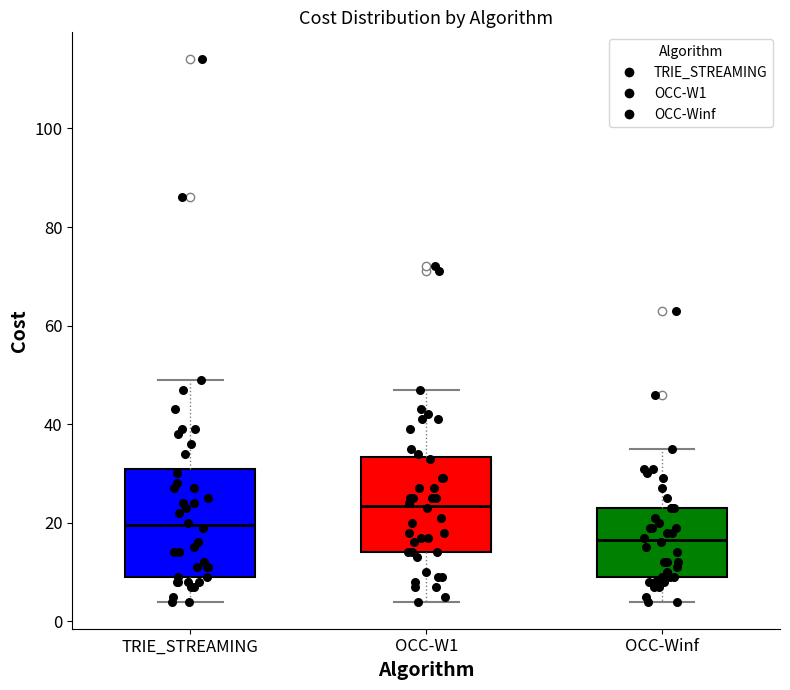

Which box has the highest median line?

OCC-W1